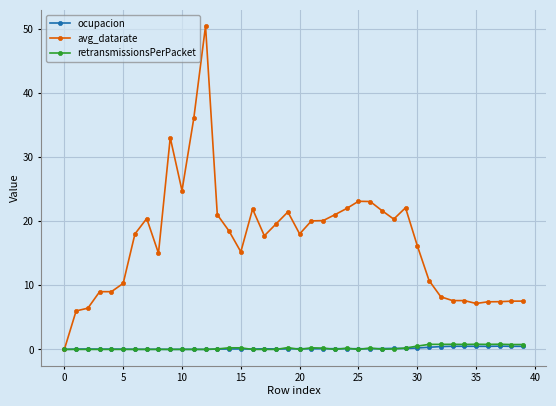

Which series has the widest spread of values?

avg_datarate